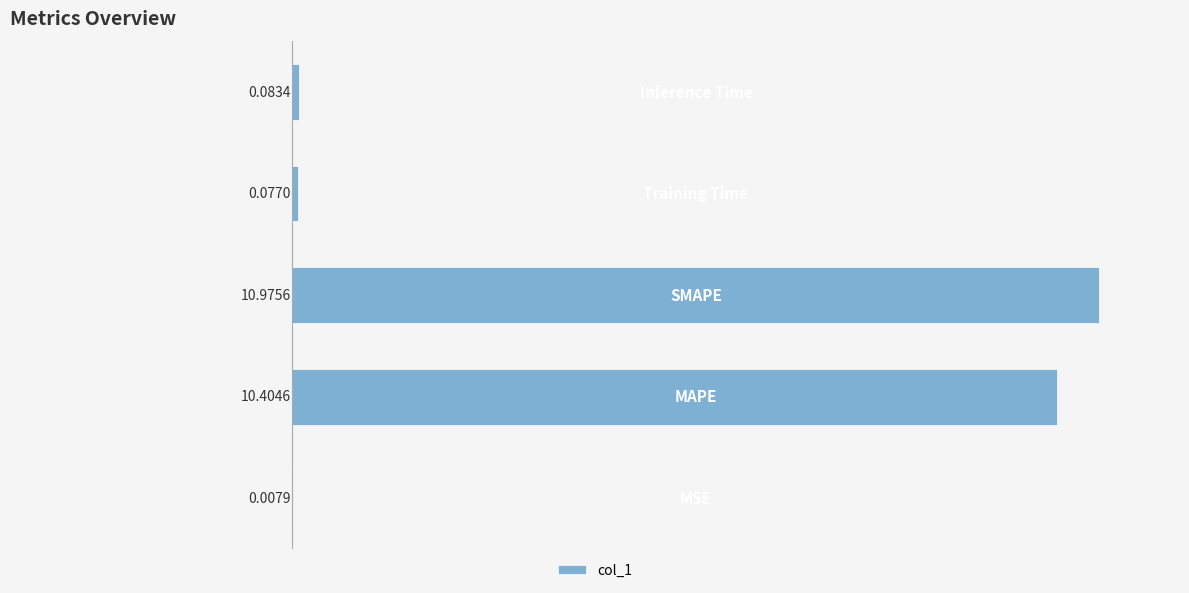

What is the sum of all values?

21.5